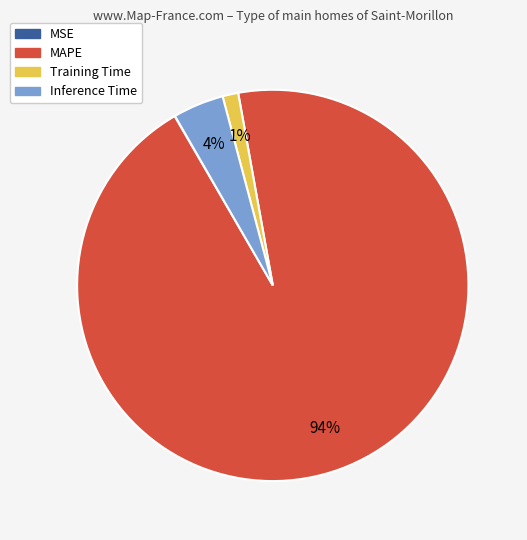

Is MAPE the majority of the pie?

Yes